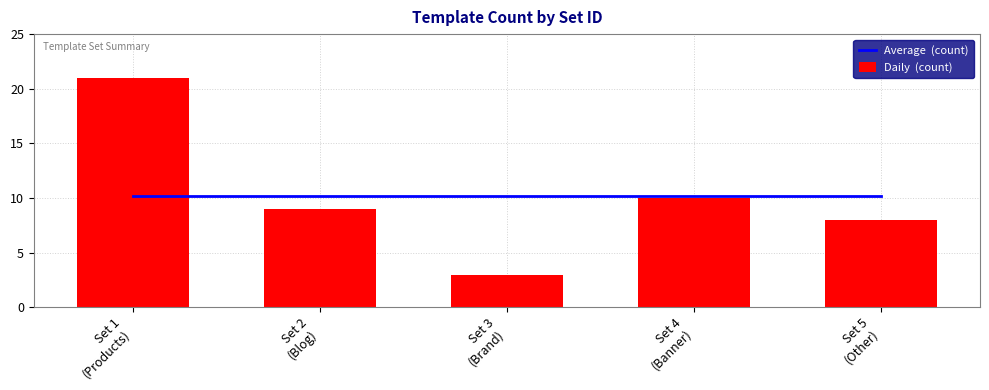

What is the difference between the maximum and minimum values in the Daily  (count) series?

18.0